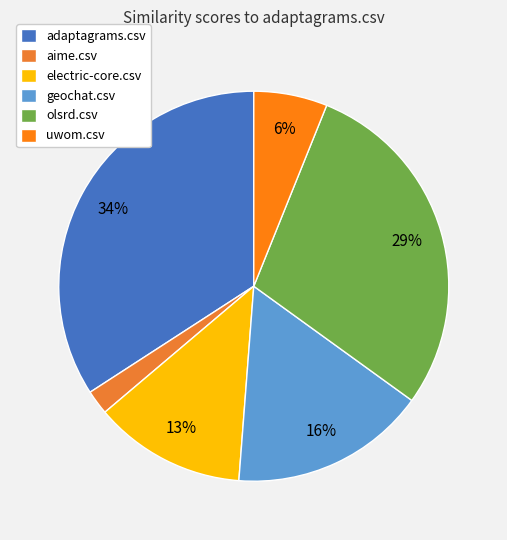

Does any single category account for the majority?

No